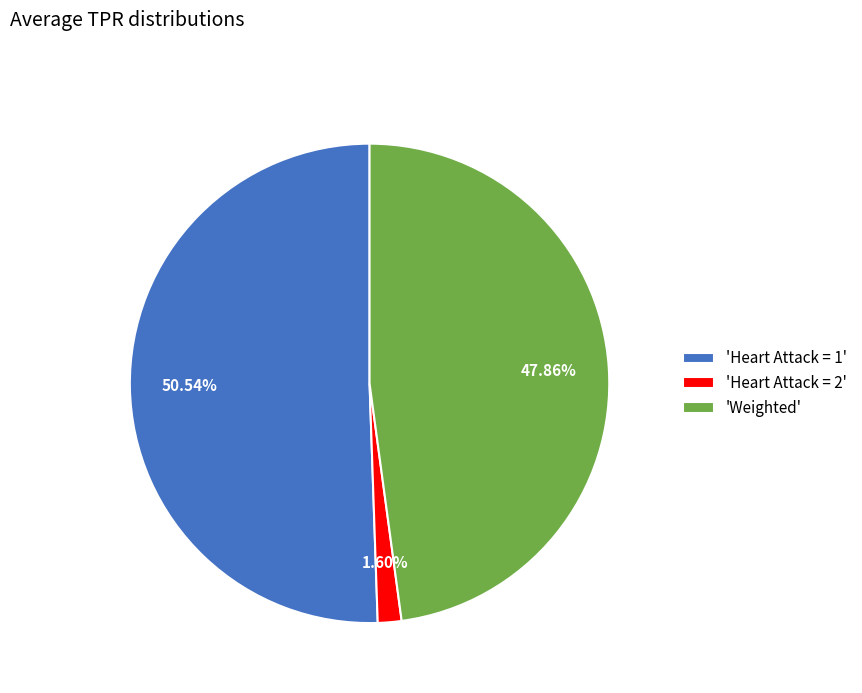

Between 'Weighted' and 'Heart Attack = 2', which is larger?

'Weighted'